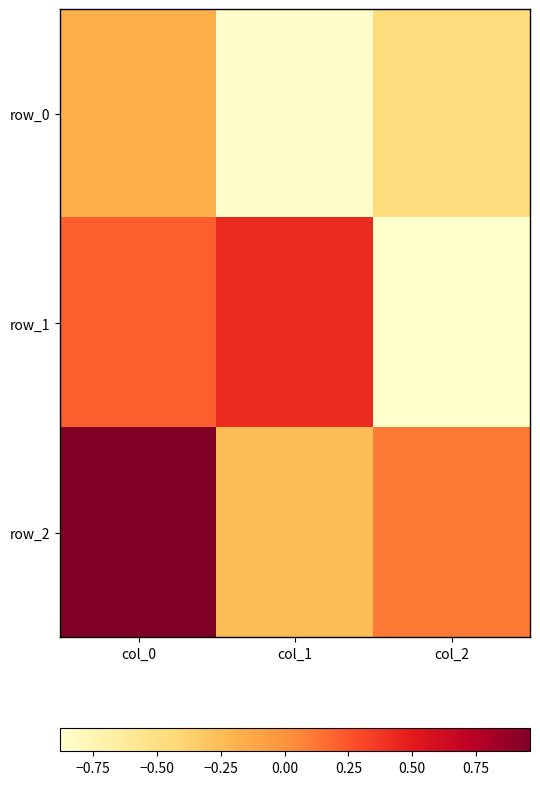

Reading left to right, transcribe all the data shown in this chart.

row_0: col_0=-0.2	col_1=-0.9	col_2=-0.5
row_1: col_0=0.2	col_1=0.4	col_2=-0.9
row_2: col_0=1.0	col_1=-0.2	col_2=0.1